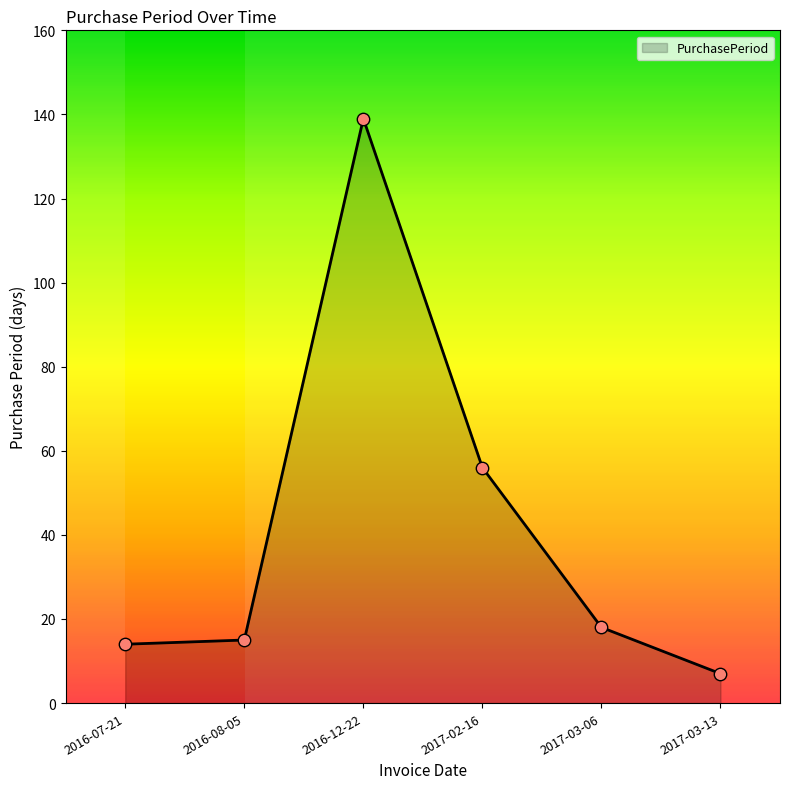

What is the change in value from 2017-03-06 to 2017-03-13?

-11